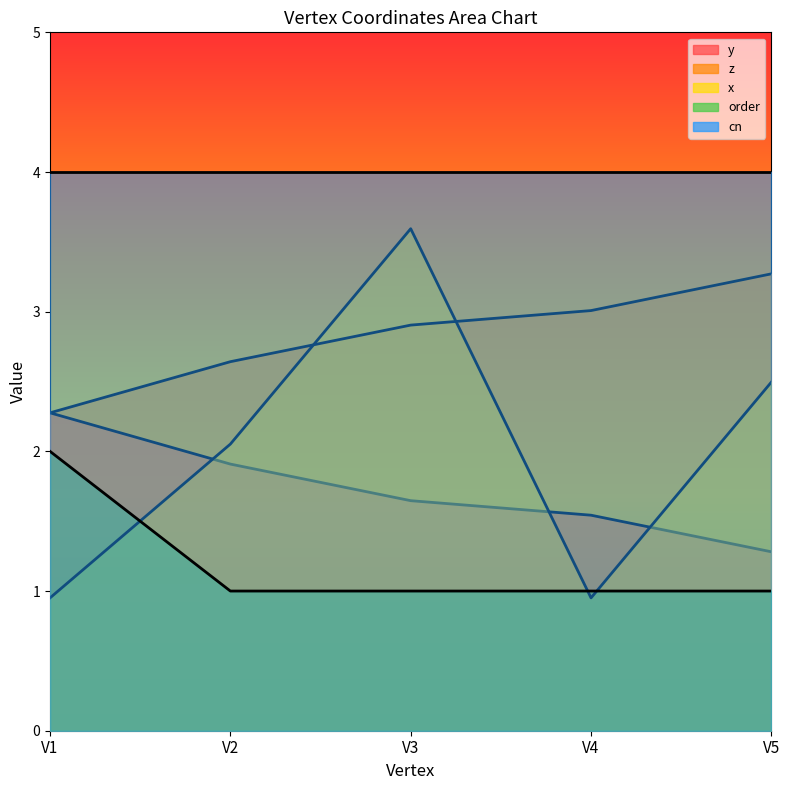

What is the highest value of the cn series?

4.0